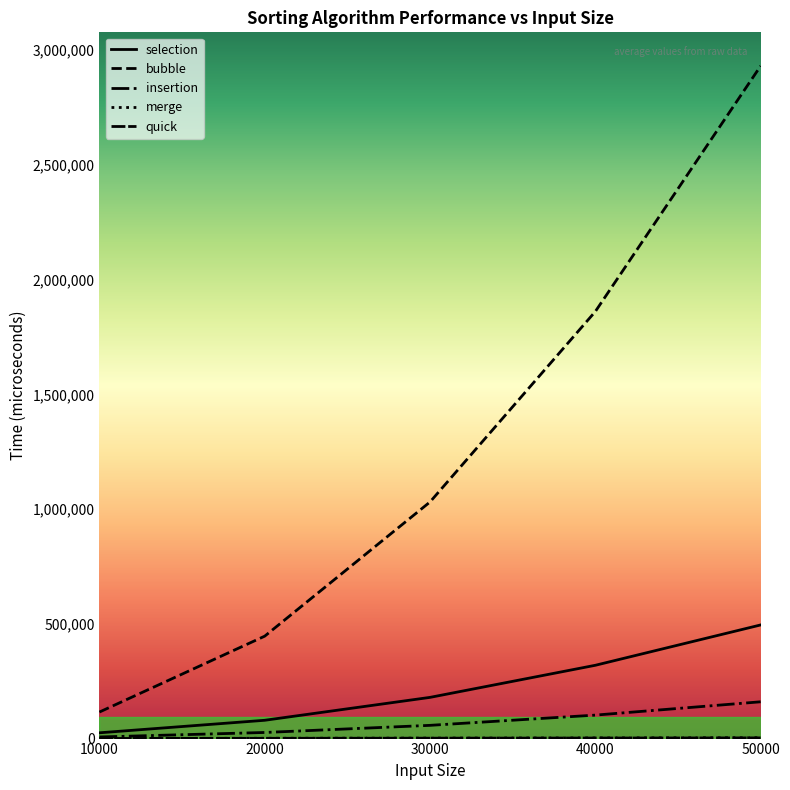

How many lines are shown in the chart?

5